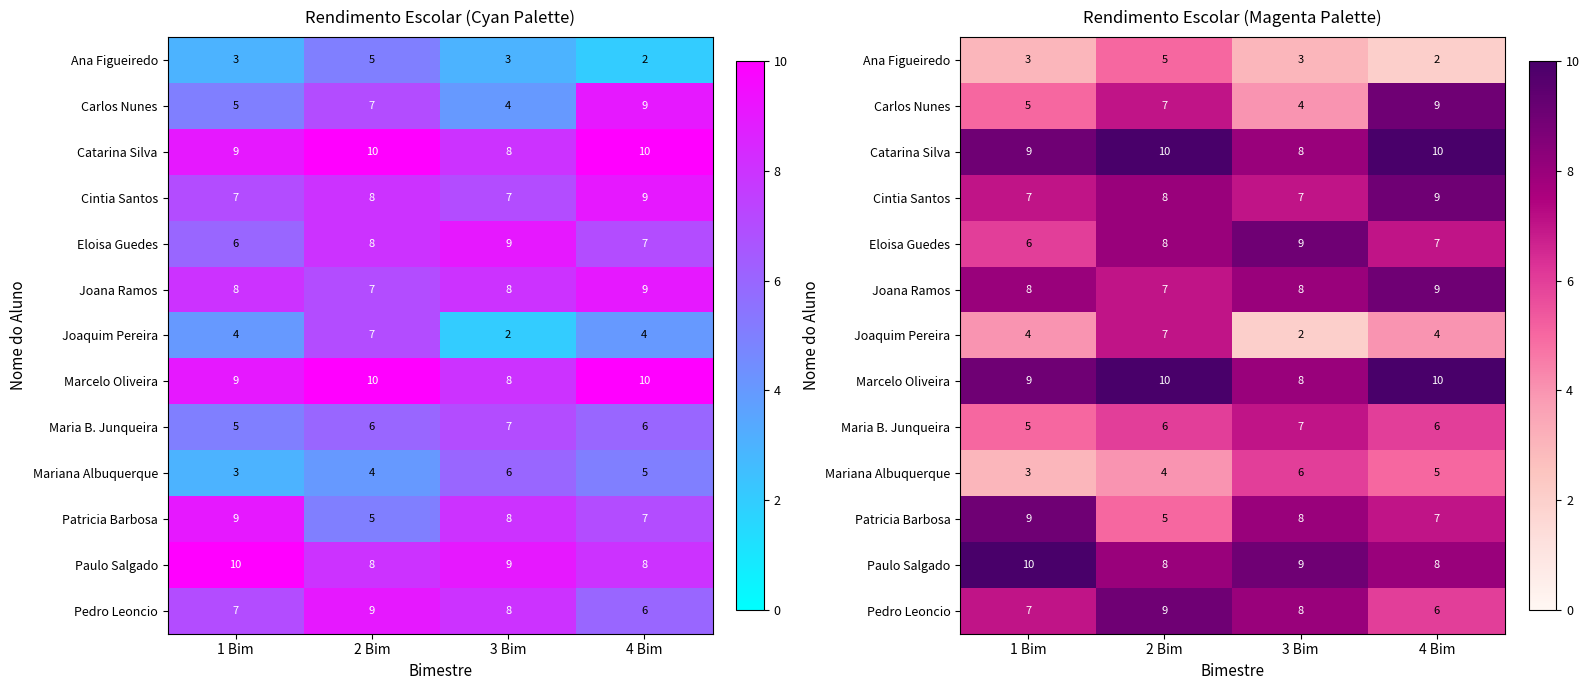

Between 1 Bim and 3 Bim, which series saw the biggest shift?

Eloisa Guedes